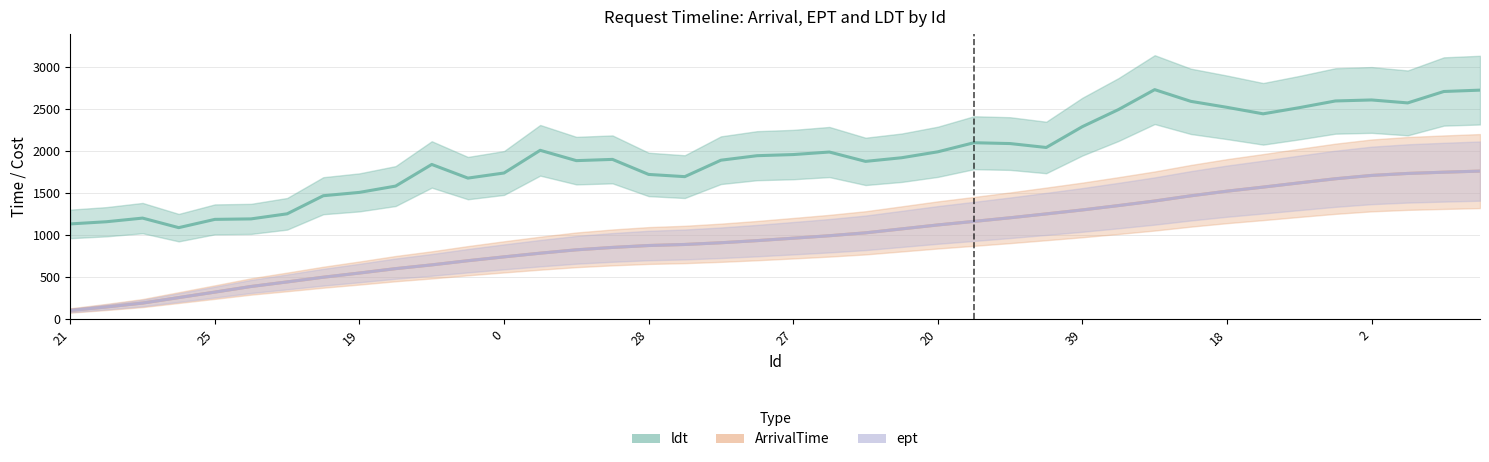

What is the value of the ldt point at the 34th from the left?

2440.3